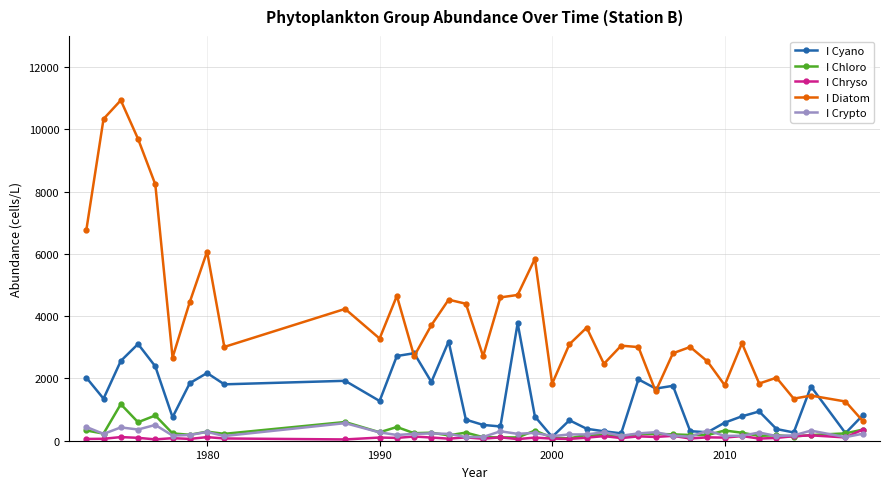

True or false: I Diatom and I Chryso cross at least once.

False